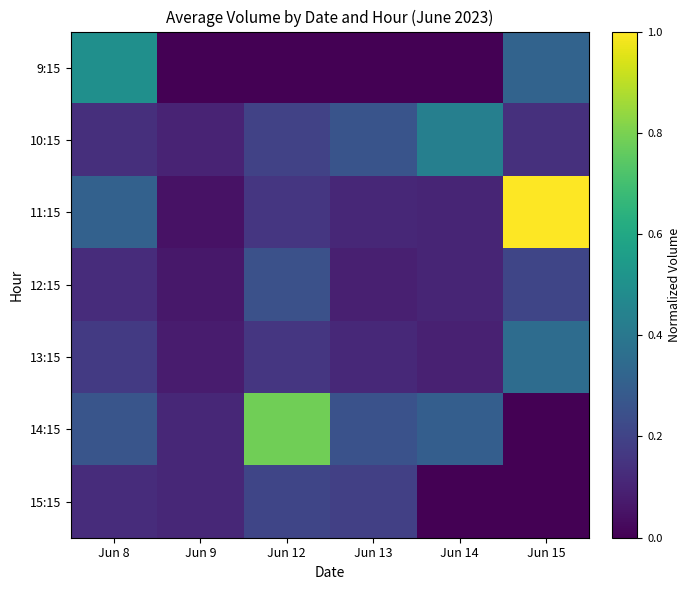

Reading left to right, transcribe all the data shown in this chart.

9:15: Jun 8=0.5	Jun 9=0.0	Jun 12=0.0	Jun 13=0.0	Jun 14=0.0	Jun 15=0.3
10:15: Jun 8=0.1	Jun 9=0.1	Jun 12=0.2	Jun 13=0.3	Jun 14=0.4	Jun 15=0.1
11:15: Jun 8=0.3	Jun 9=0.0	Jun 12=0.2	Jun 13=0.1	Jun 14=0.1	Jun 15=1.0
12:15: Jun 8=0.1	Jun 9=0.1	Jun 12=0.2	Jun 13=0.1	Jun 14=0.1	Jun 15=0.2
13:15: Jun 8=0.2	Jun 9=0.1	Jun 12=0.2	Jun 13=0.1	Jun 14=0.1	Jun 15=0.4
14:15: Jun 8=0.3	Jun 9=0.1	Jun 12=0.8	Jun 13=0.3	Jun 14=0.3	Jun 15=0.0
15:15: Jun 8=0.1	Jun 9=0.1	Jun 12=0.2	Jun 13=0.2	Jun 14=0.0	Jun 15=0.0